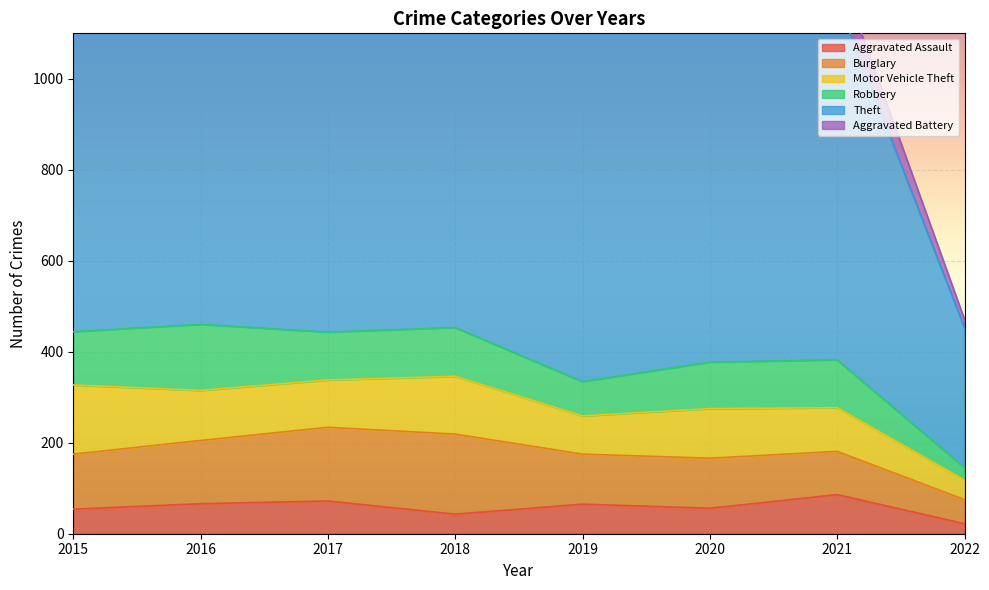

What is the value of the Theft point at the 5th from the left?

914